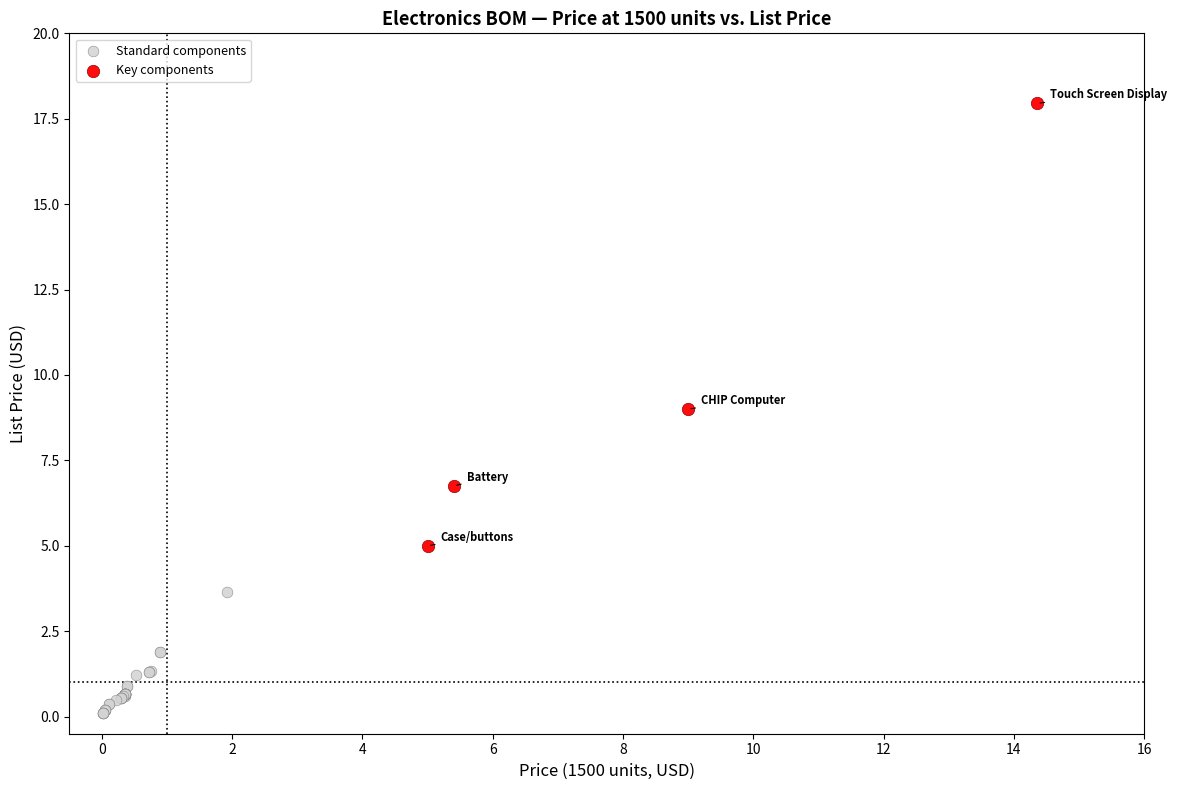

Which series reaches the minimum Y coordinate?

Standard components